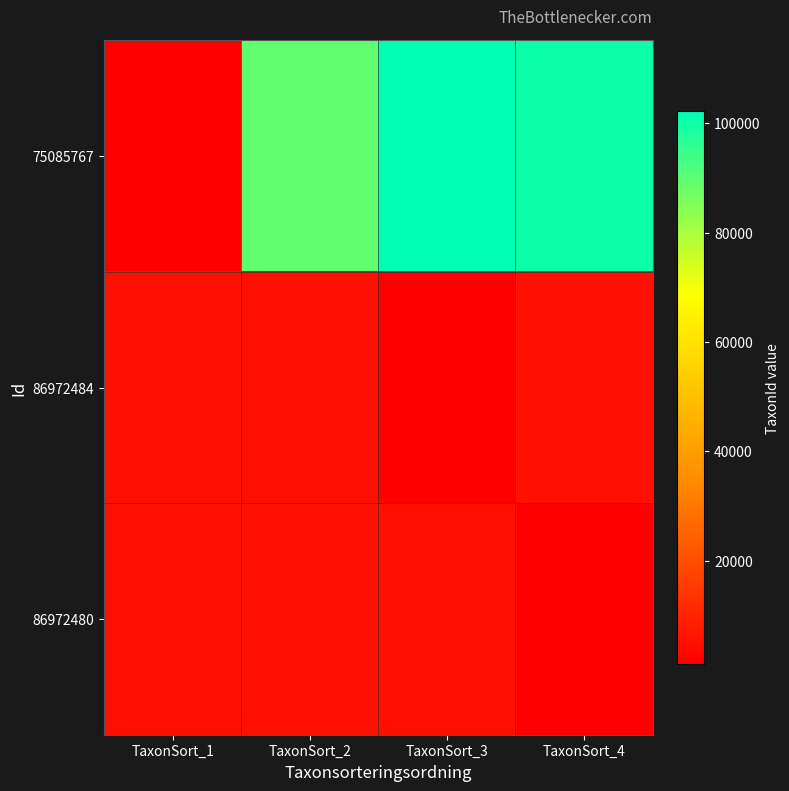

What is the smallest value displayed?

1205